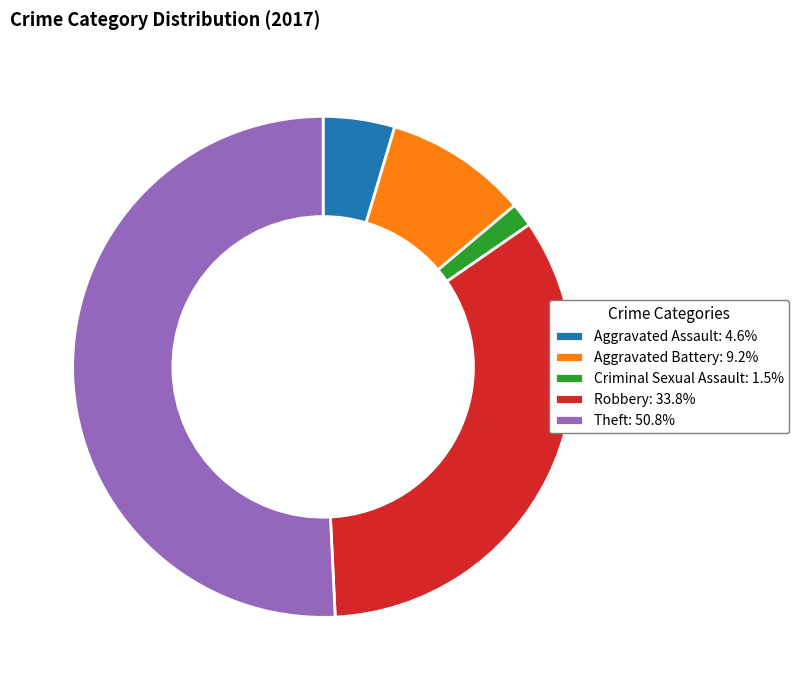

Is the sum of Theft: 50.8% and Robbery: 33.8% greater than half?

Yes